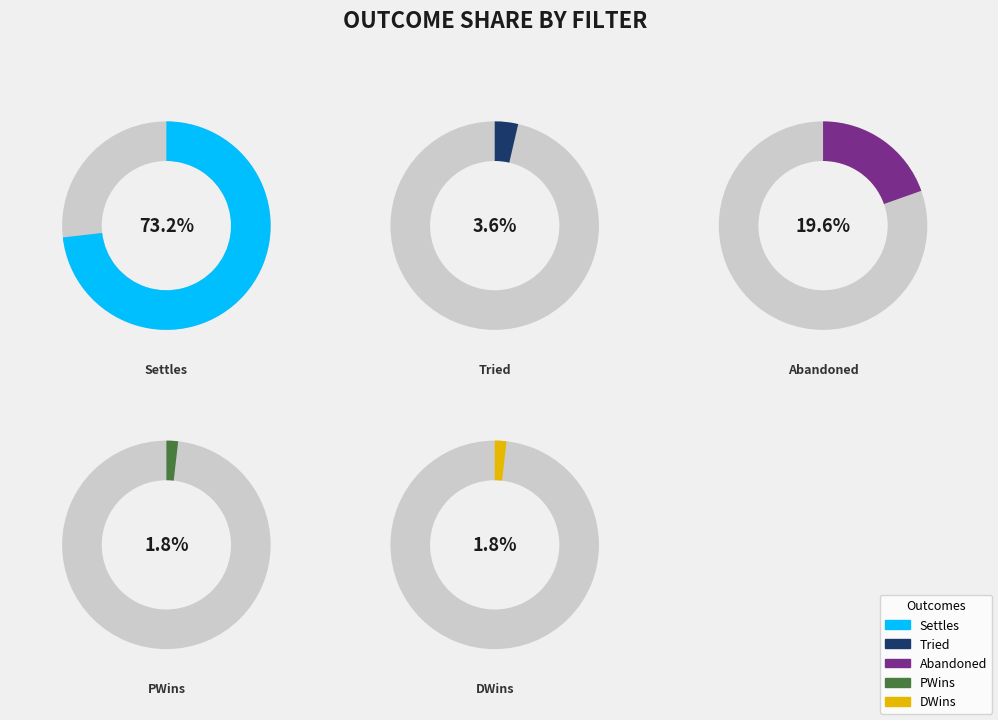

To the nearest percent, what is the difference between the largest and smallest slice percentages?

71%